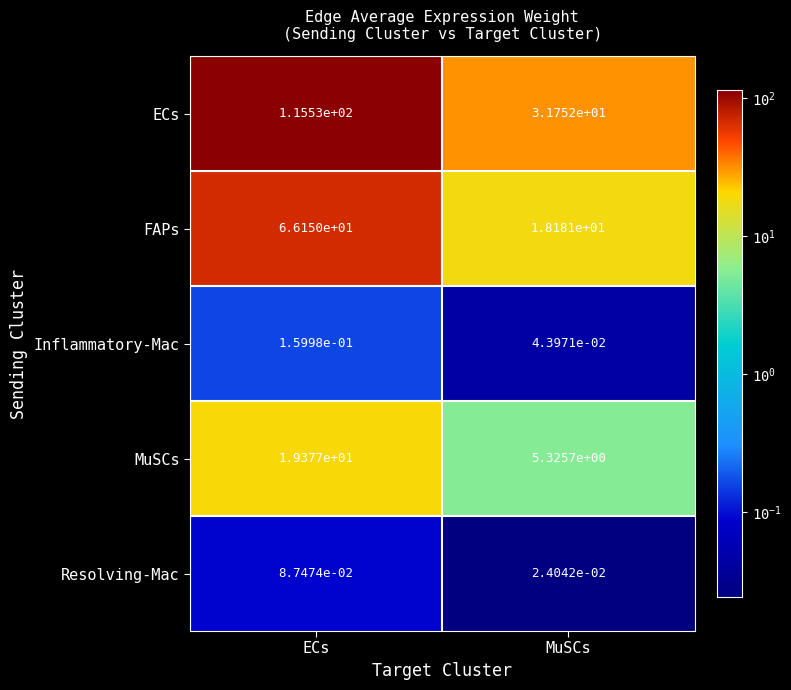

Which series has the largest total across all categories?

ECs